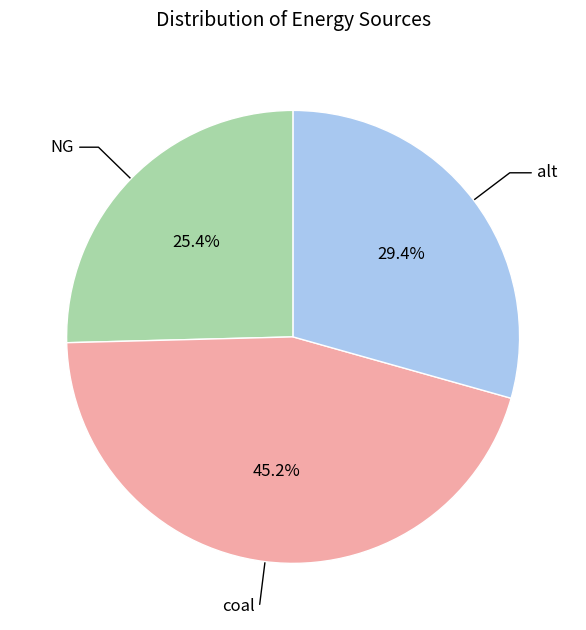

Is there any slice that represents more than half of the pie?

No